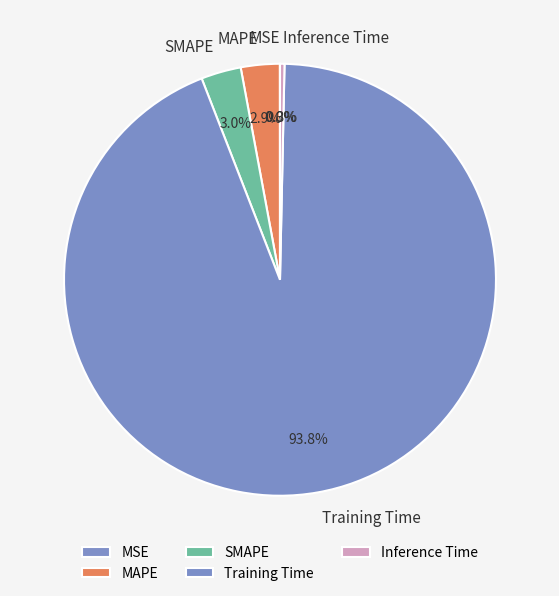

Is there any slice that represents more than half of the pie?

Yes